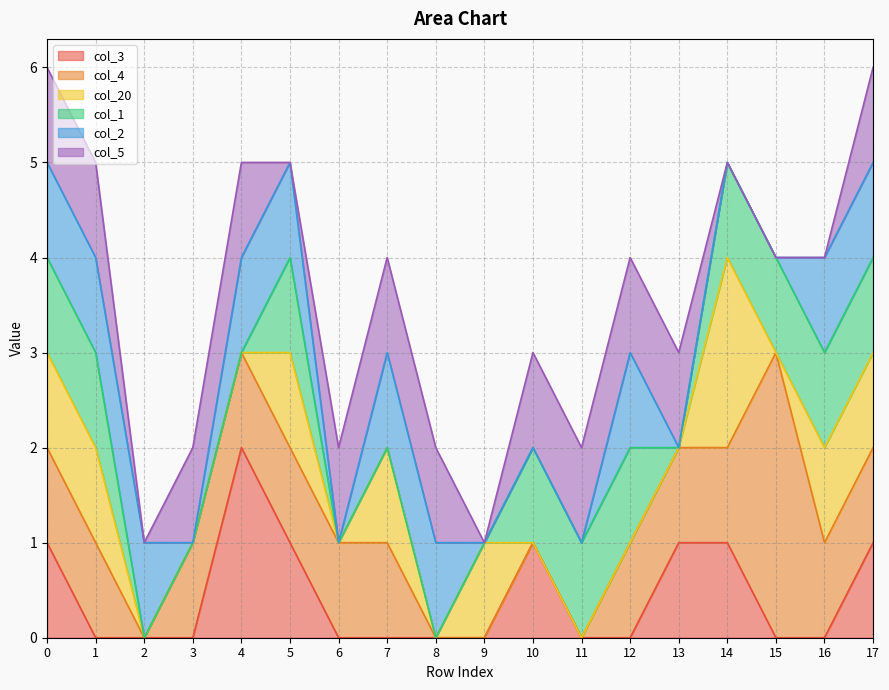

What is the average value of the col_5 series?

1